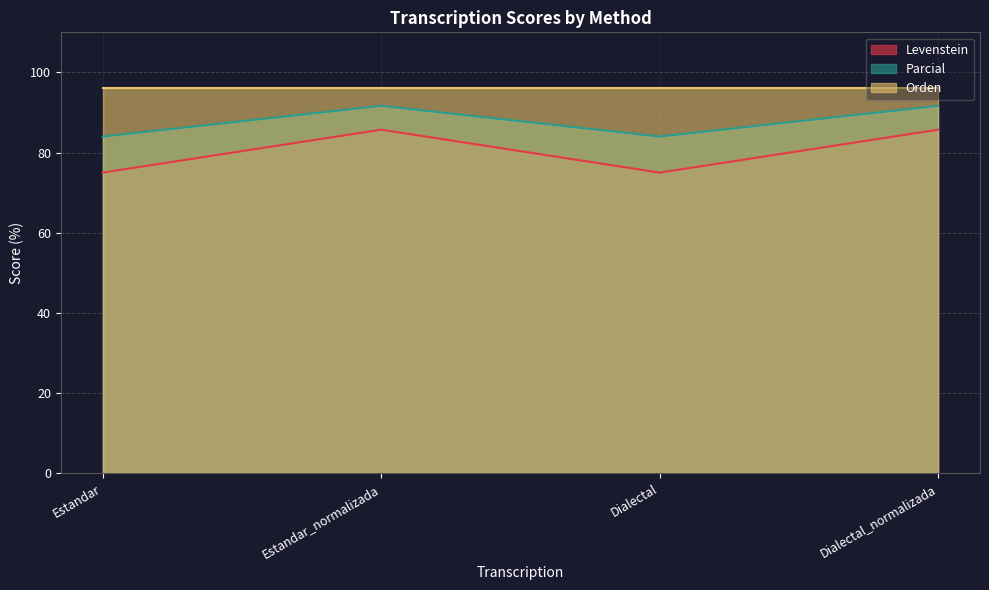

The value of Orden at Estandar_normalizada is 96.0. True or false?

True